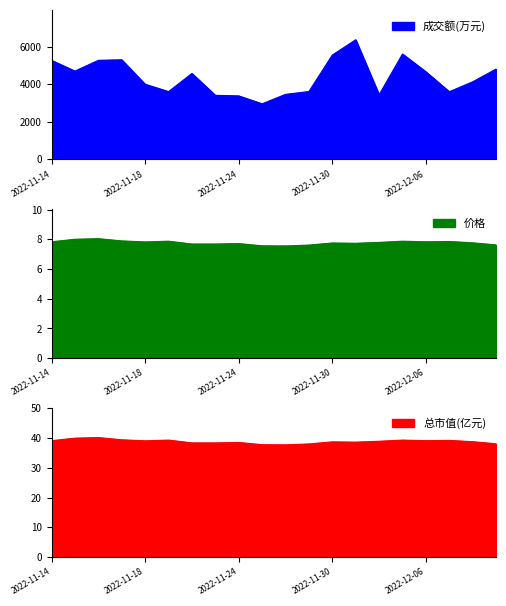

Is it true that 成交额(万元) equals 1587.5 at 2022-11-16?

False